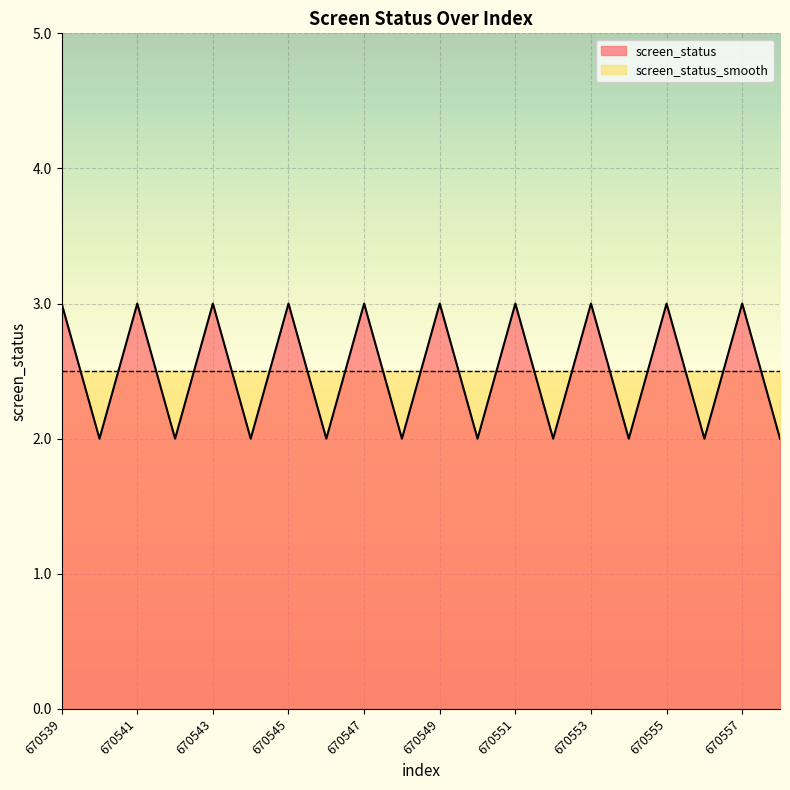

The chart shows a value of 3 at 670553. True or false?

True